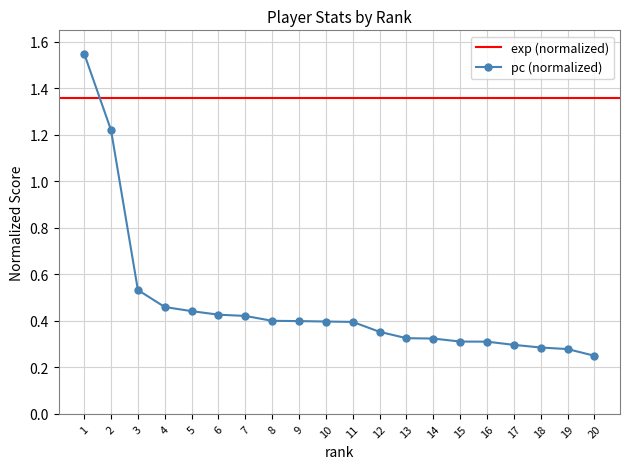

Is it true that the value at 4 is 0.5?

True